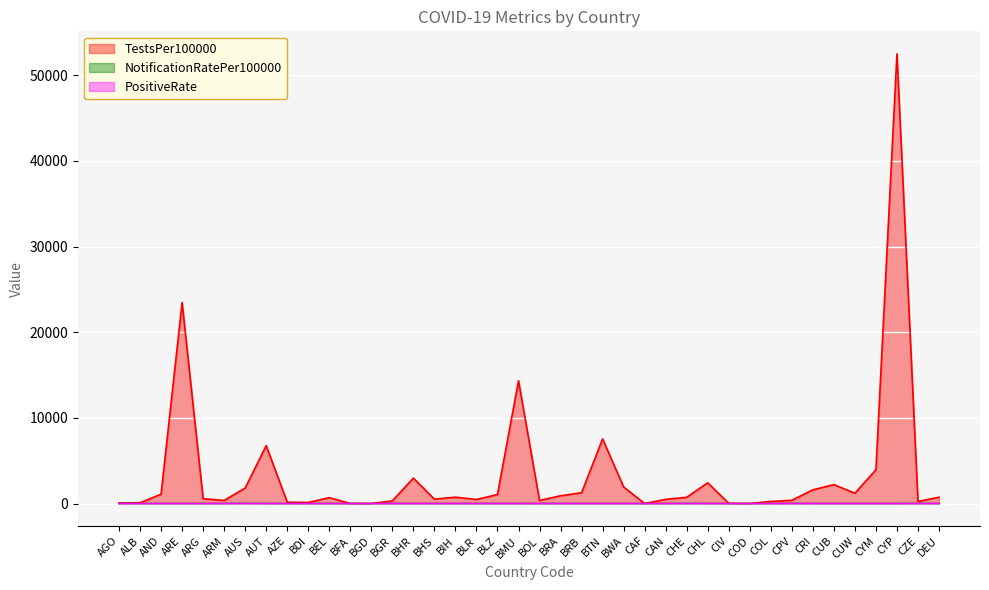

True or false: PositiveRate and NotificationRatePer100000 cross at least once.

False